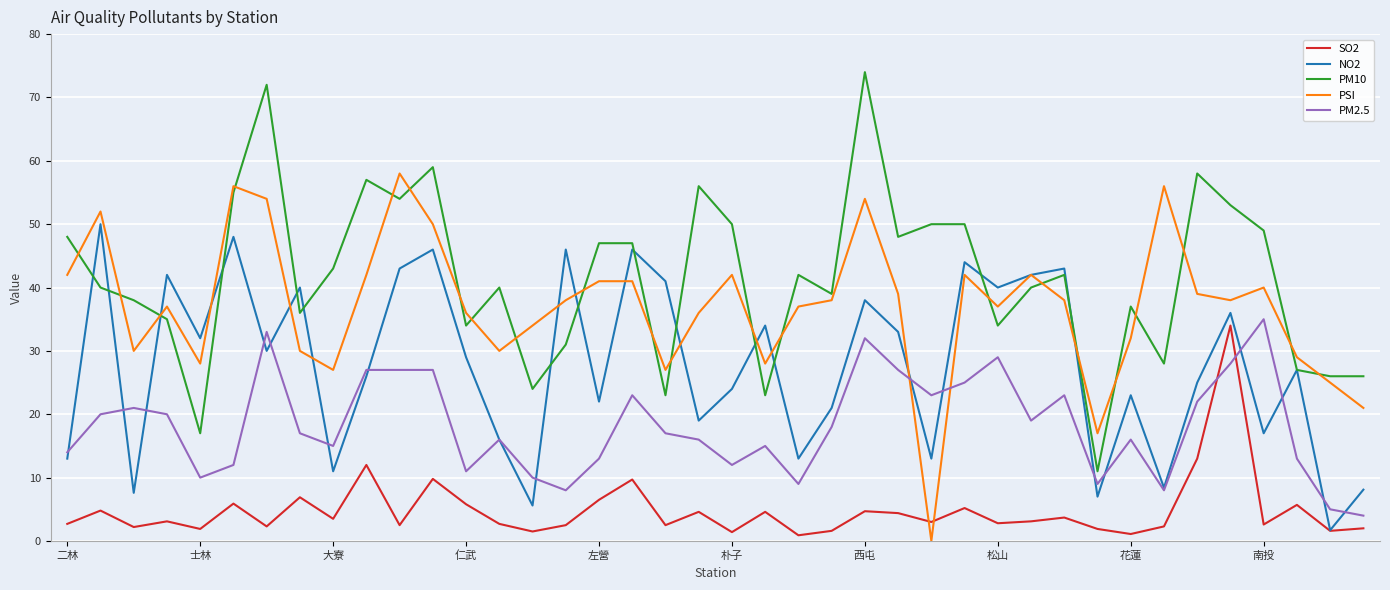

Does the chart display data point markers on the line(s)?

No